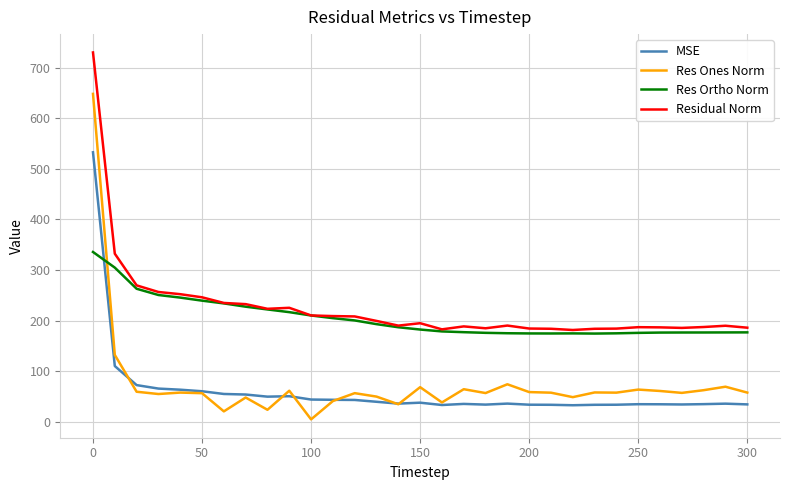

How many values in the Res Ortho Norm series are below 182?

15